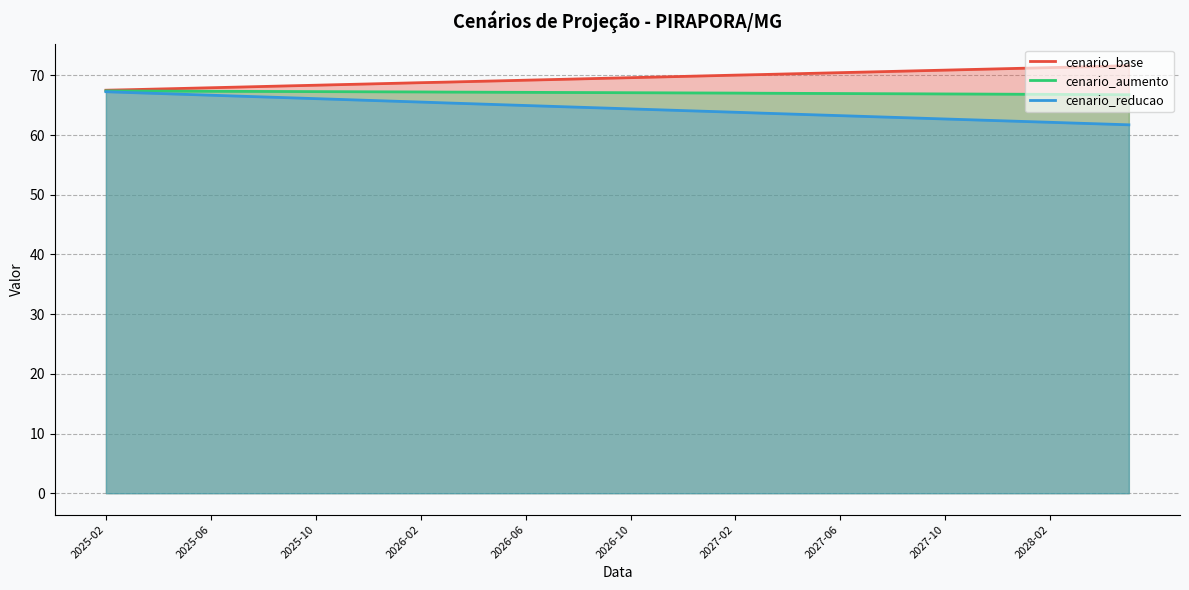

What is the value of the cenario_base point at the 8th from the left?

68.3